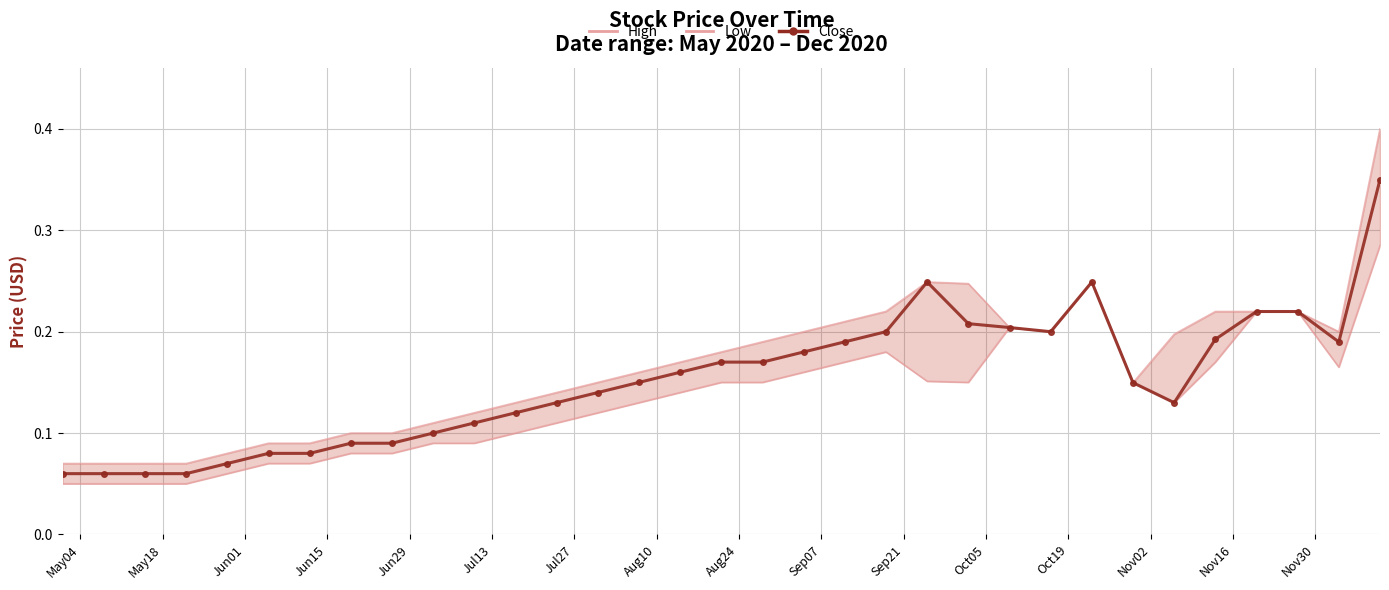

Where is High nearest to the value 0?

May04